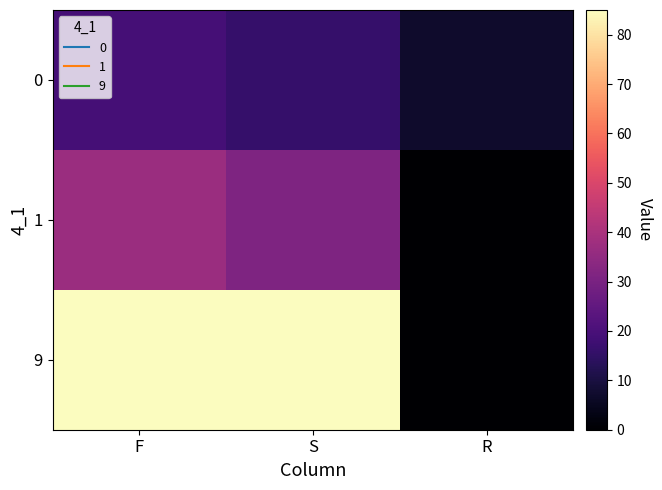

Reading right to left, what are all the values shown in this chart?

0: R=7	S=16	F=19
1: R=0	S=31	F=37
9: R=0	S=85	F=85